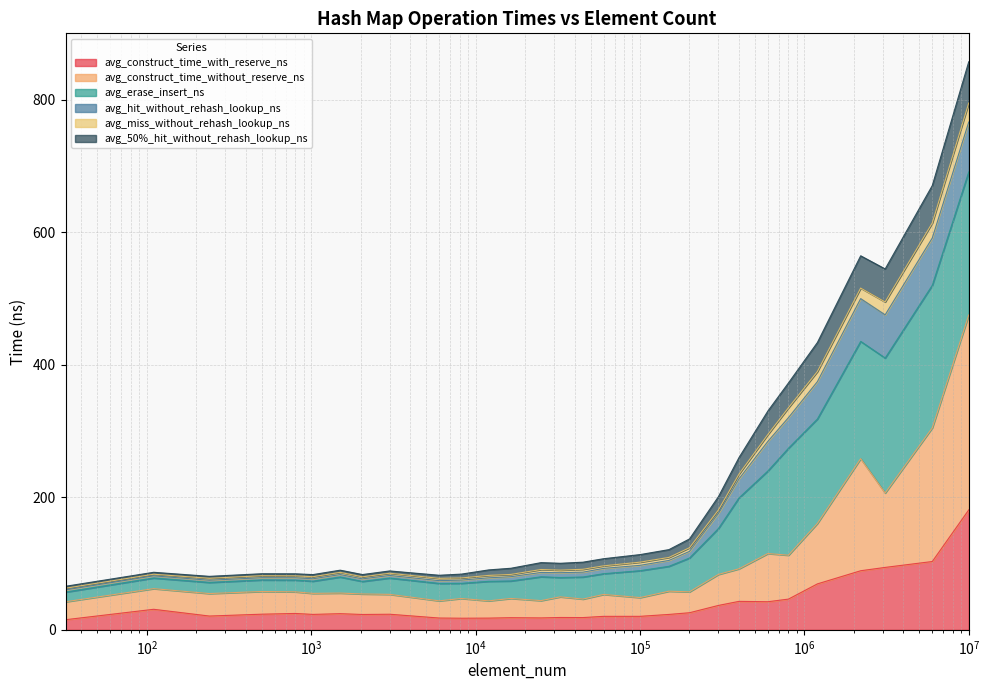

Is it true that avg_construct_time_without_reserve_ns equals 86.8 at 110?

False